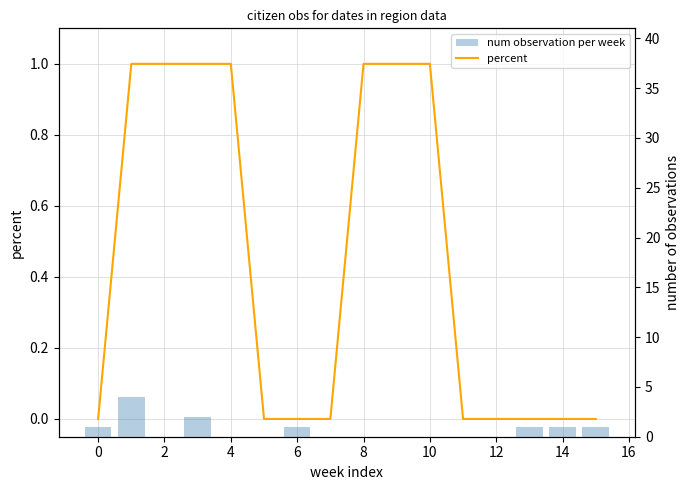

List the series in order of their overall mean, highest first.

num observation per week, percent